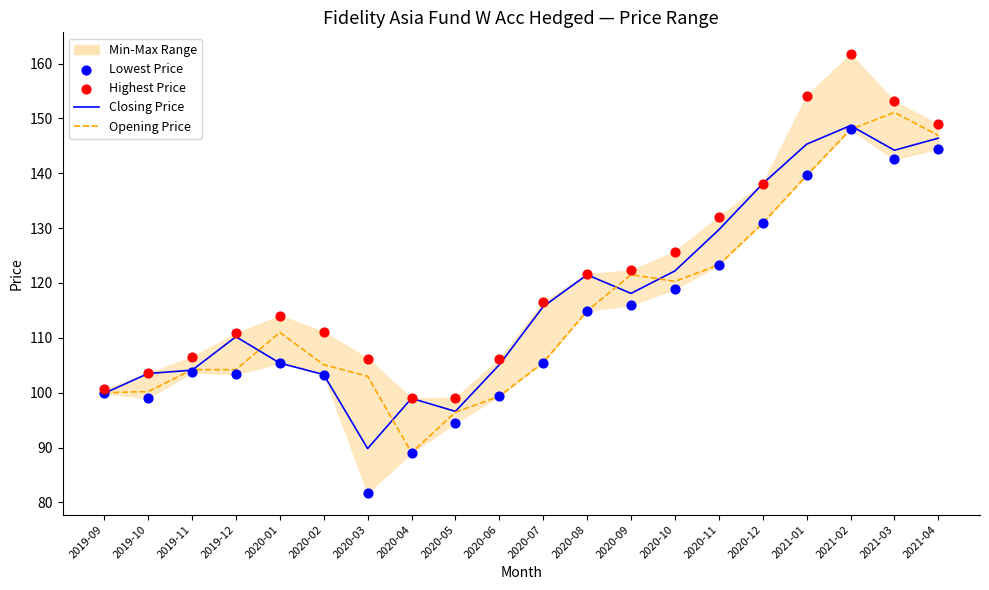

At how many categories does at least one series exceed 95?

20